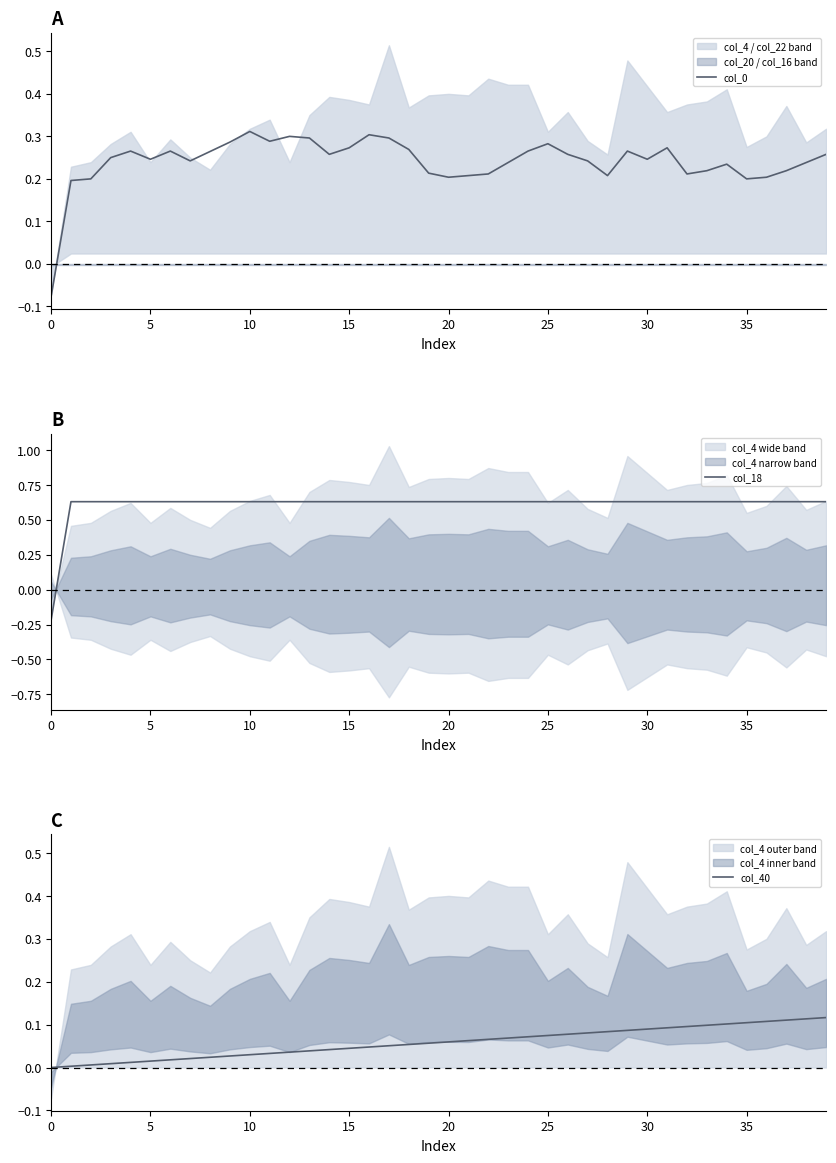

True or false: col_40 and col_0 cross at least once.

True